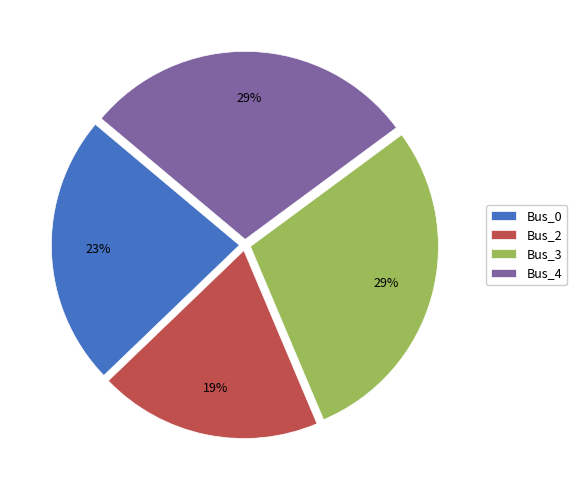

To the nearest percent, what is the combined percentage of Bus_0 and Bus_2?

42%